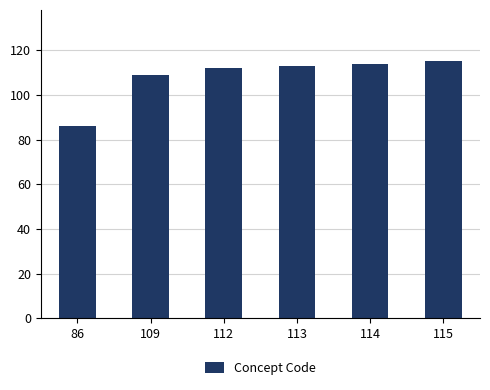

The chart shows a value of 114 at 114. True or false?

True